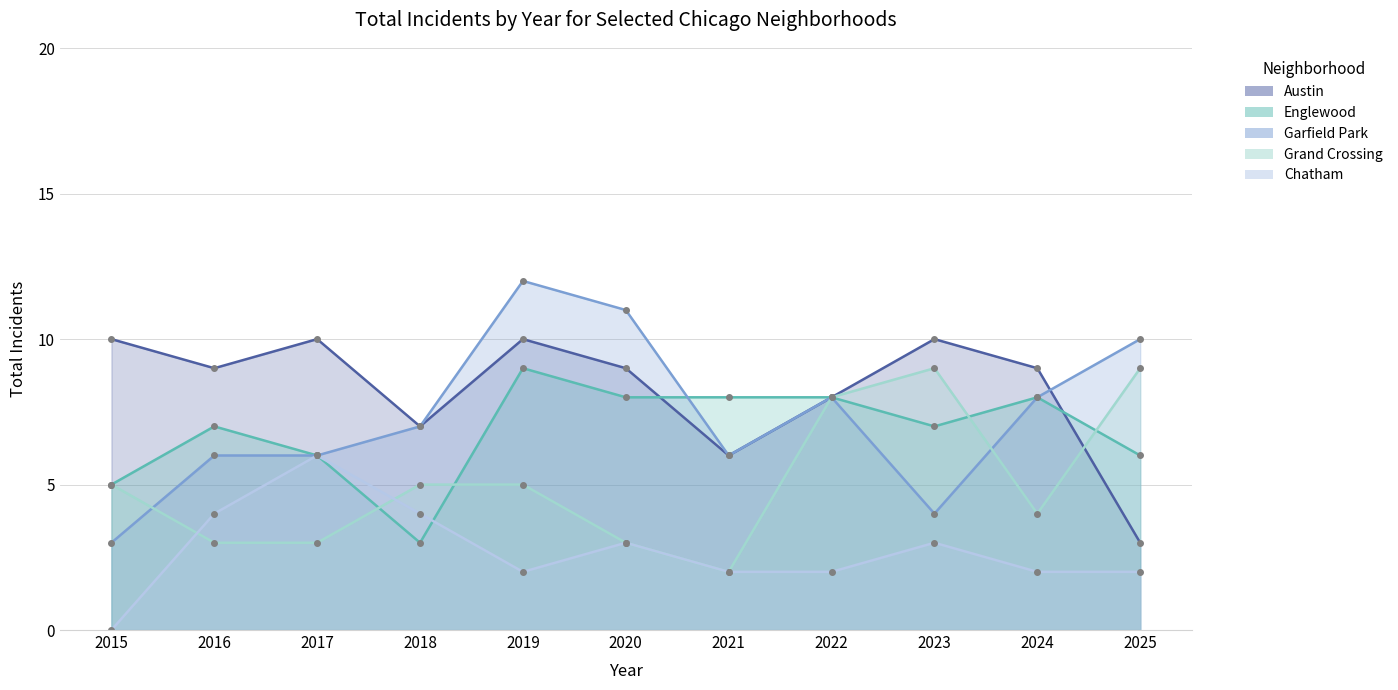

What value does the Chatham series have at 2018?

4